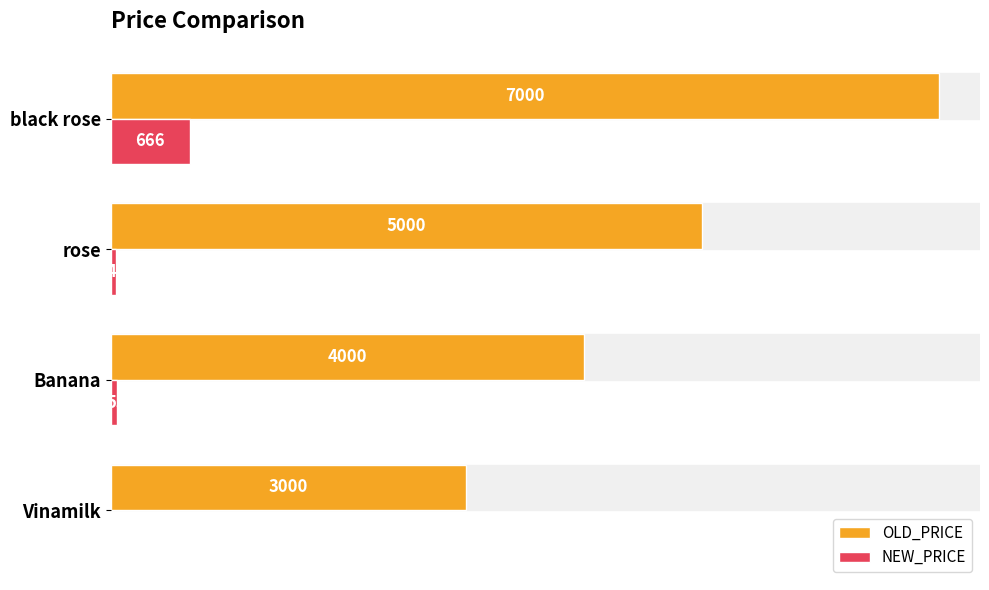

Which series has the largest range (max minus min)?

OLD_PRICE